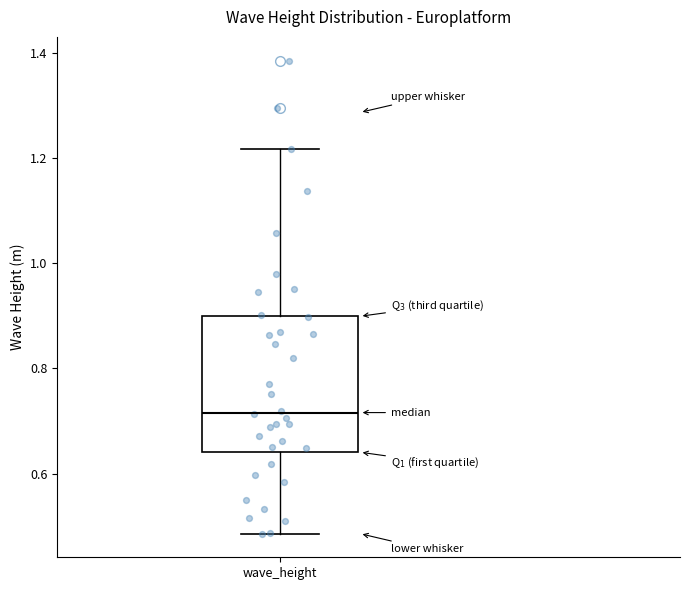

Read this box plot against the y-axis: the position of the median line, the range covered by the box, and the ends of both whiskers. The values are not printed on the chart, so give them approximately, as read against the axis.

median 0.72, box 0.64 to 0.90, whiskers 0.48 to 1.22